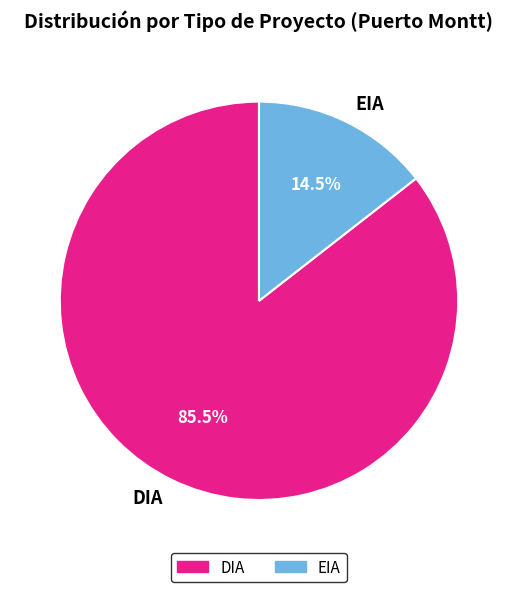

Combined, what portion of the pie is DIA and EIA?

100.0%